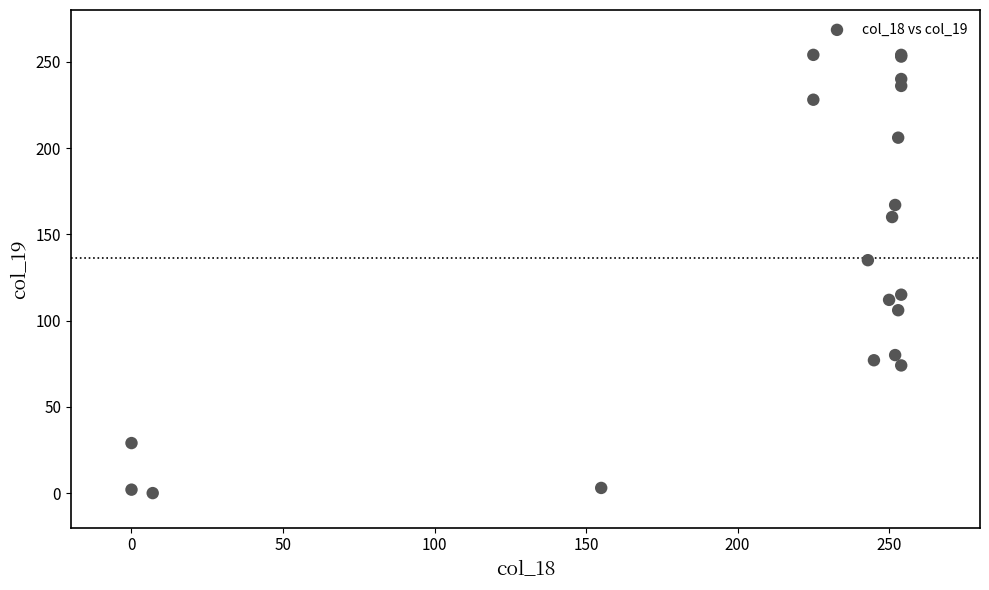

What Y value in the scatter plot is closest to 127?

135